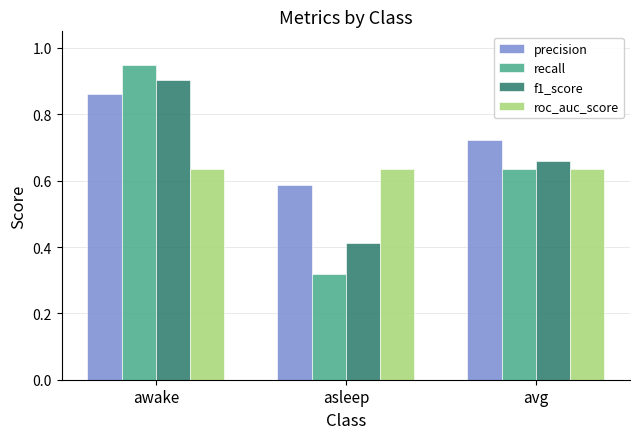

Is it true that f1_score equals 1.0 at avg?

False